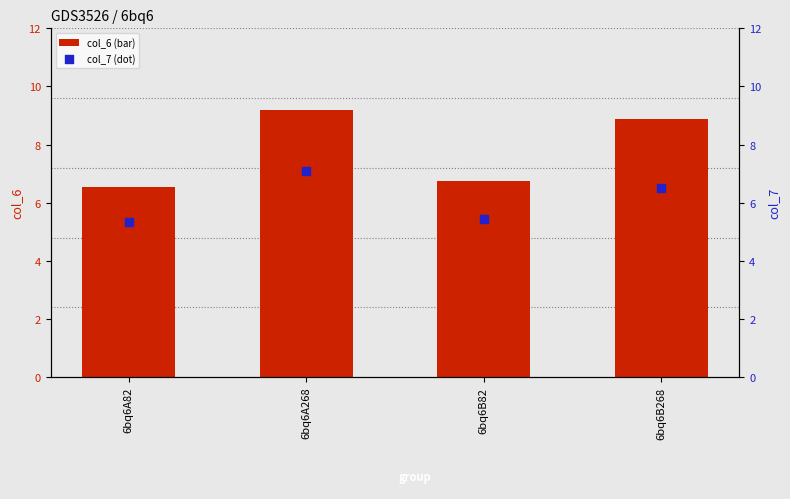

At how many categories does at least one series exceed 6?

4